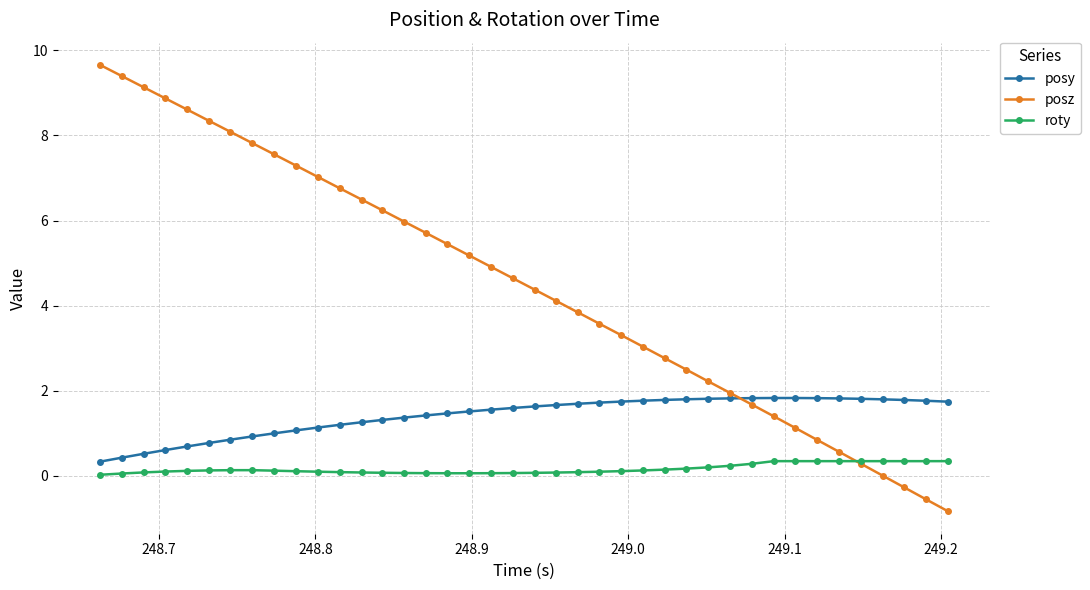

How many lines are shown in the chart?

3